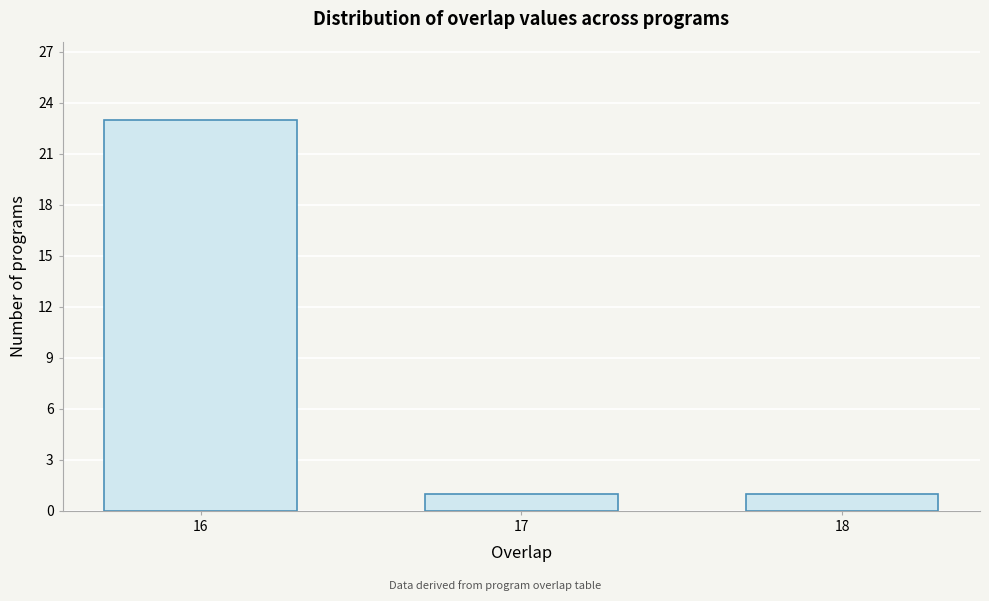

Reading left to right, list all the values displayed in this chart.

23	1	1